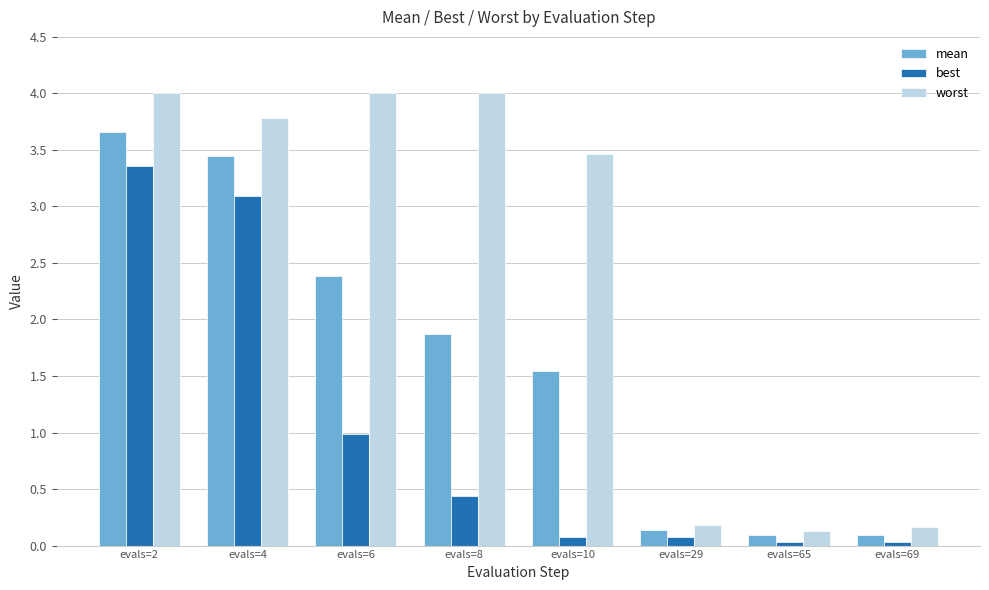

How many bars are there in each group?

3